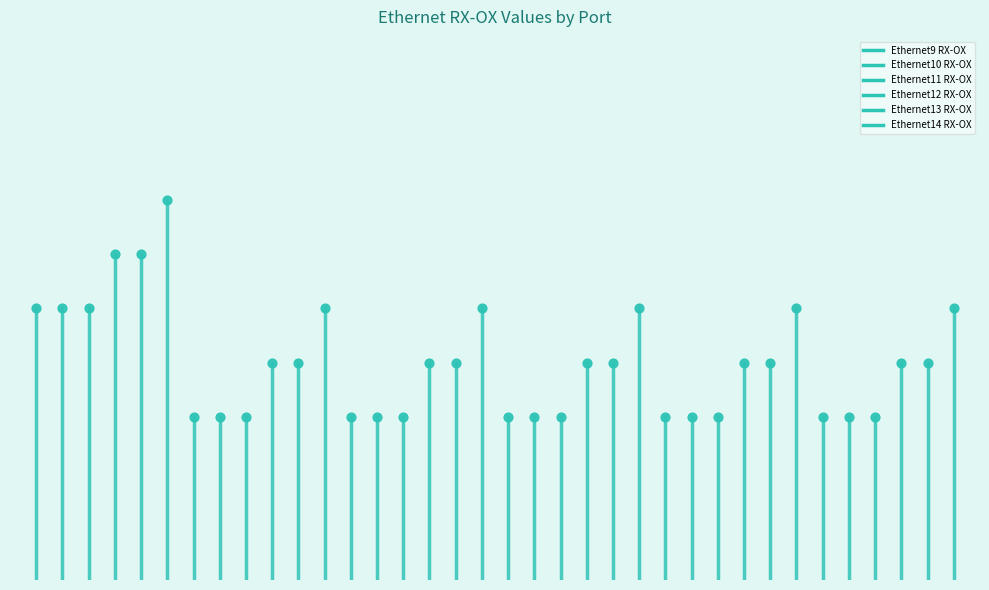

What are all the series names shown in the legend?

Ethernet9 RX-OX, Ethernet10 RX-OX, Ethernet11 RX-OX, Ethernet12 RX-OX, Ethernet13 RX-OX, Ethernet14 RX-OX